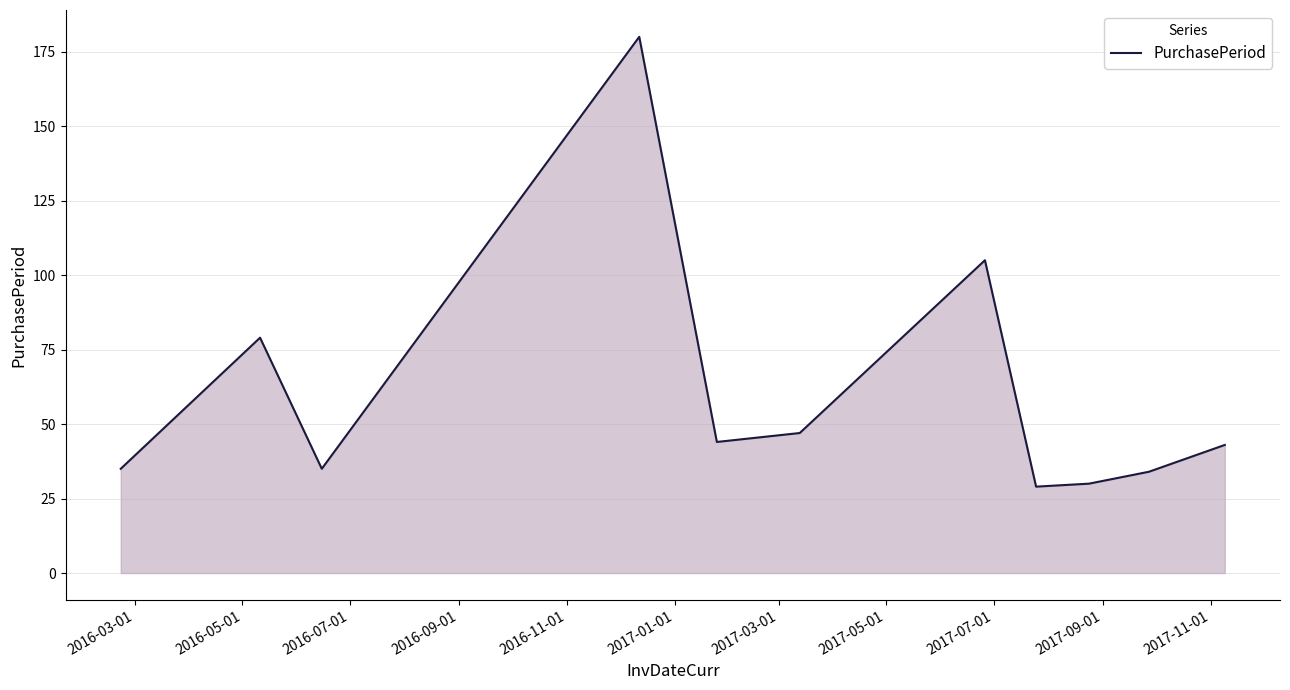

What is the minimum value shown in the chart?

29